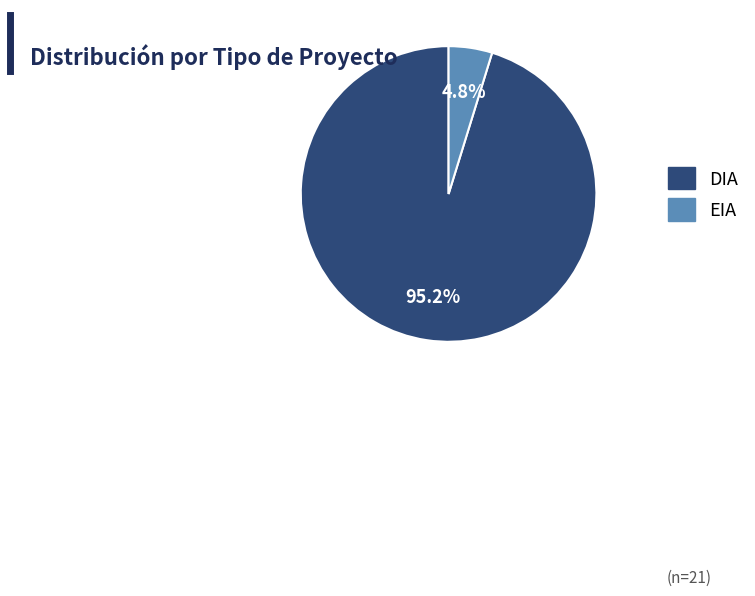

Does any single category account for the majority?

Yes